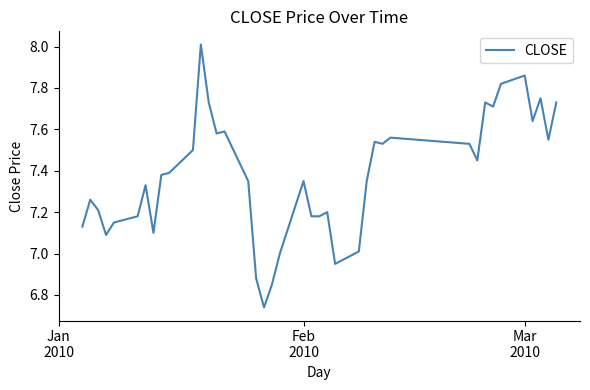

What is the greatest value displayed?

8.0